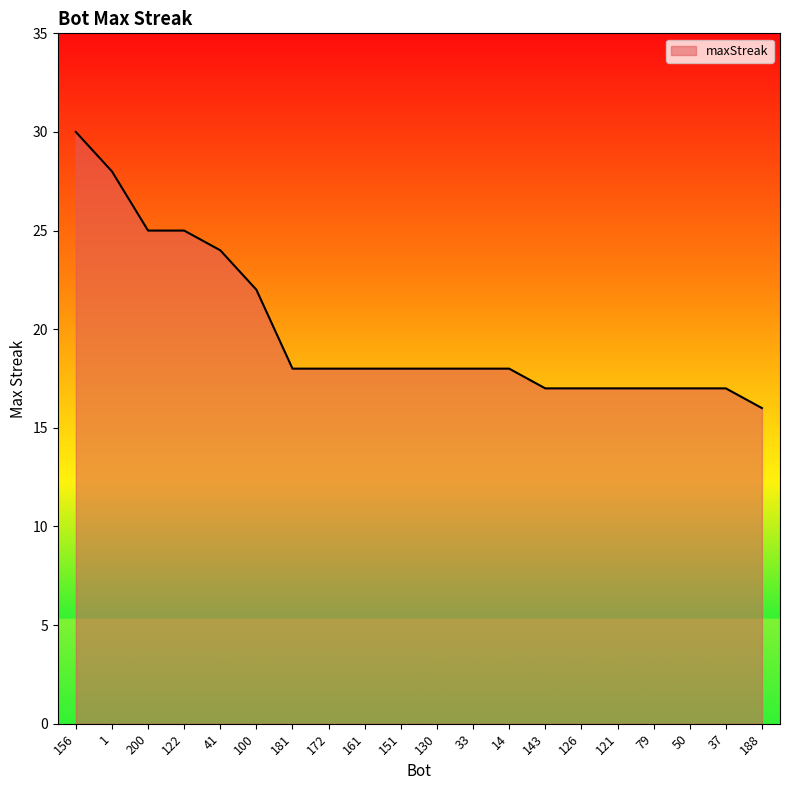

What is the difference between the second highest and second lowest values?

11